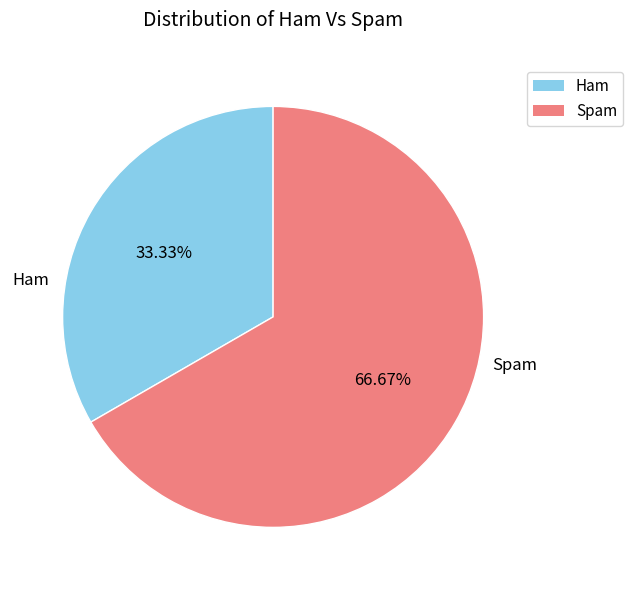

Is there a majority slice in this chart?

Yes